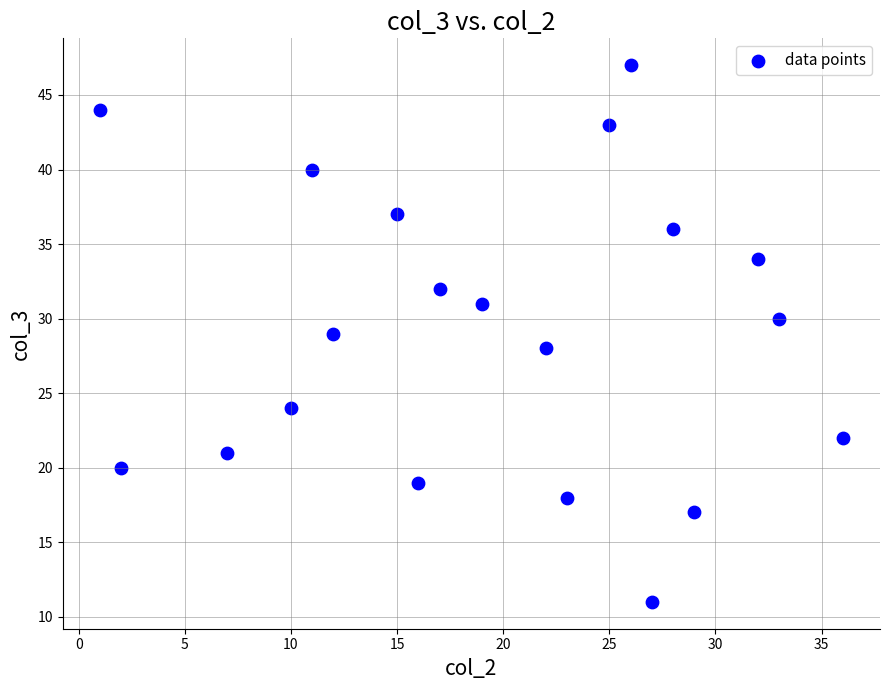

What is the range of Y values (max minus min)?

36